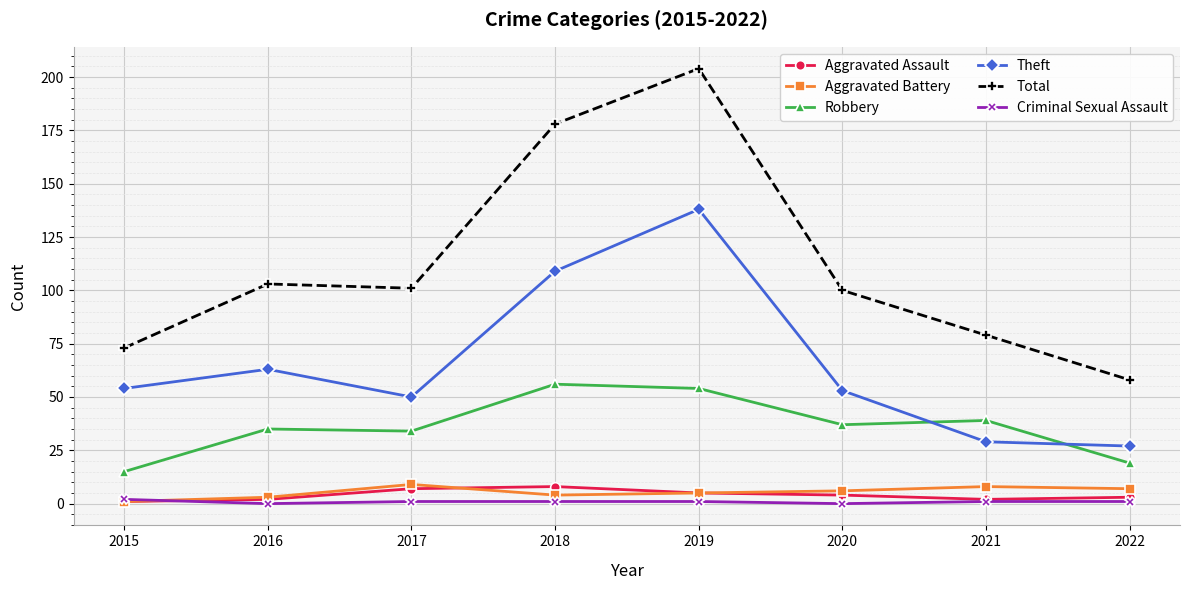

At which category is the sum across all series the highest?

2019